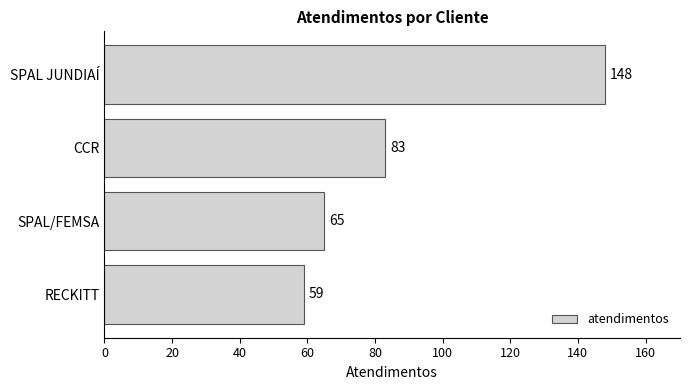

What is the label of the 4th bar from the bottom?

SPAL JUNDIAÍ